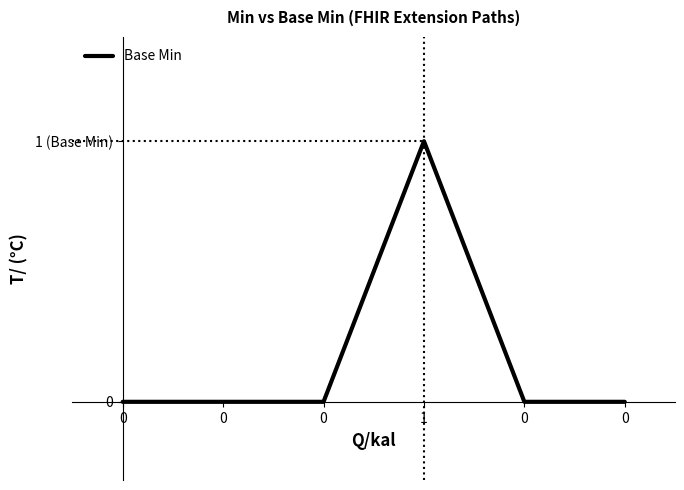

List the labels in order of value, largest first.

1, 0, 0, 0, 0, 0